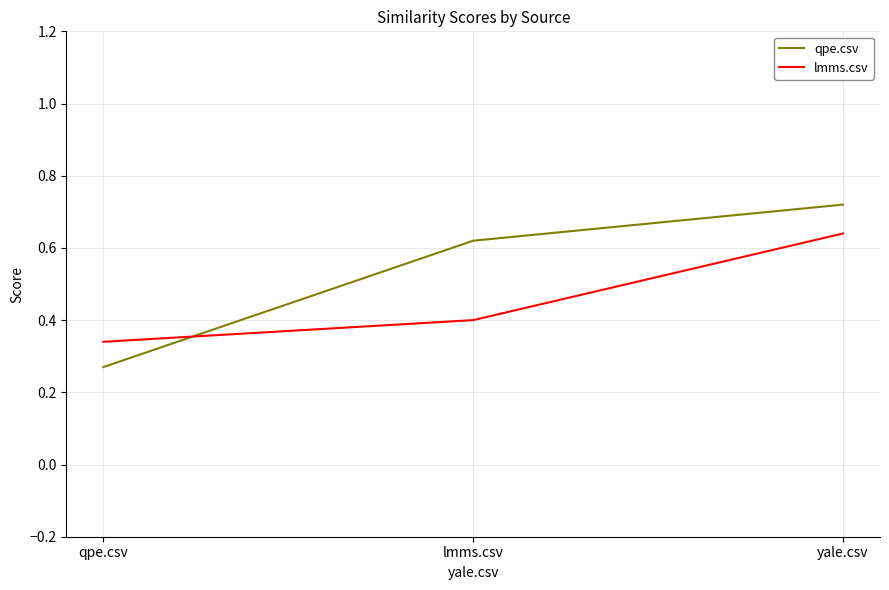

What is the sum of the qpe.csv values at lmms.csv and yale.csv?

1.3